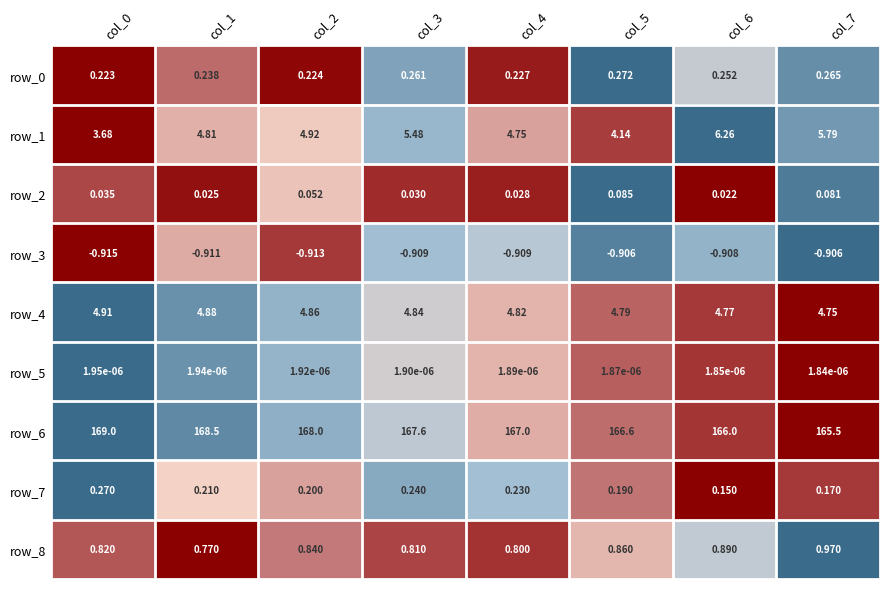

Is the value of row_0 at col_2 greater than the value of row_4 at col_7?

No